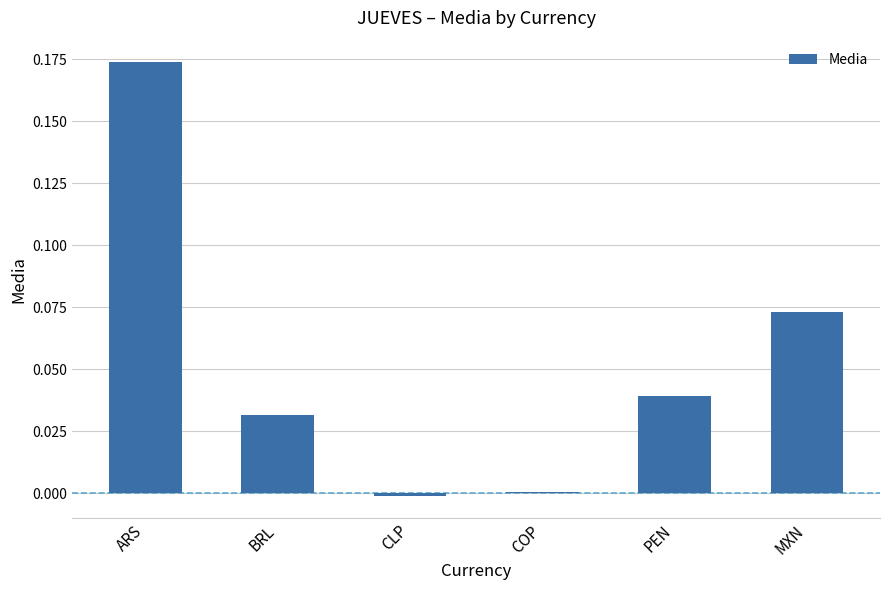

How many data points does each series have?

6